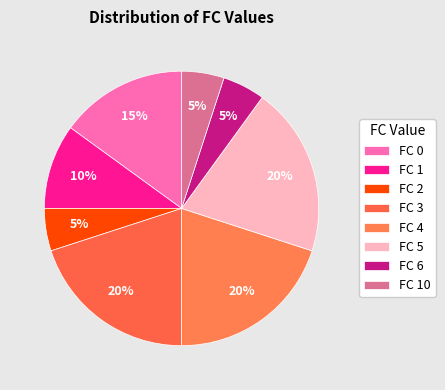

How many segments does this pie chart have?

8